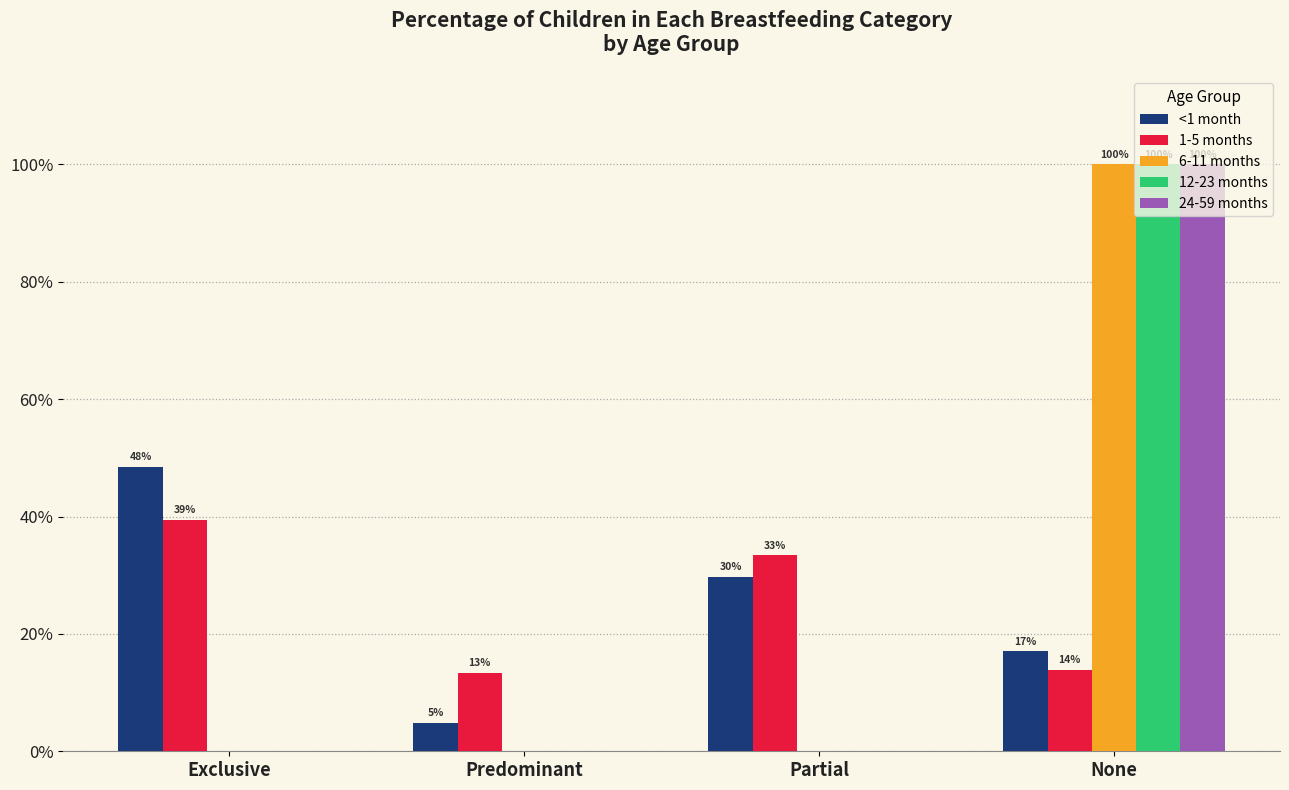

What are all the series names shown in the legend?

<1 month, 1-5 months, 6-11 months, 12-23 months, 24-59 months